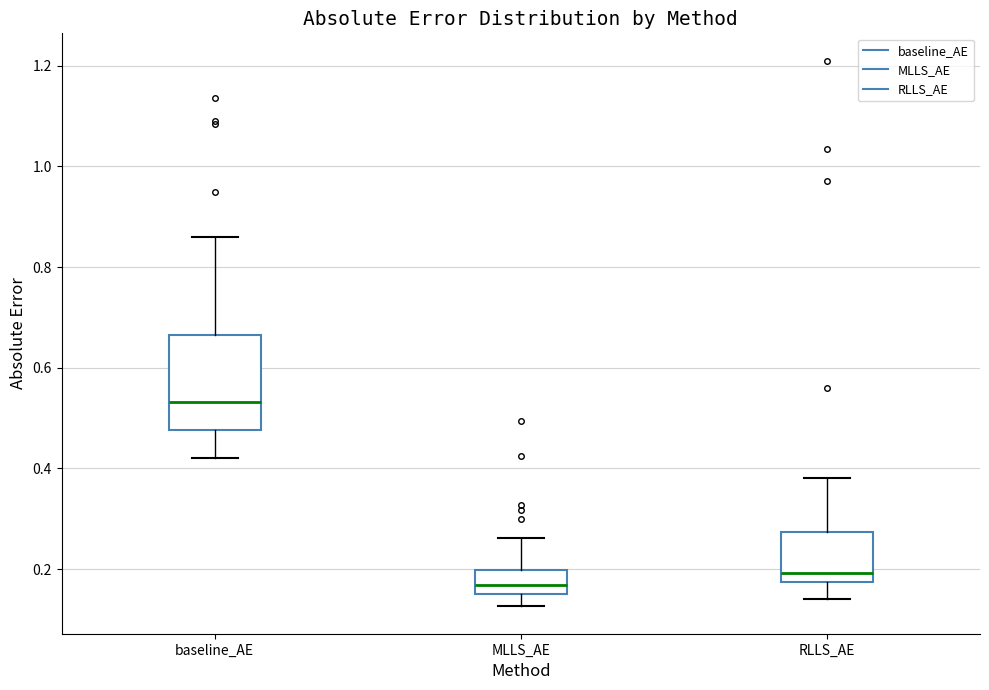

Where is the lower edge of the box for MLLS_AE on the y-axis? The values are not printed on the chart, so give them approximately, as read against the axis.

0.16